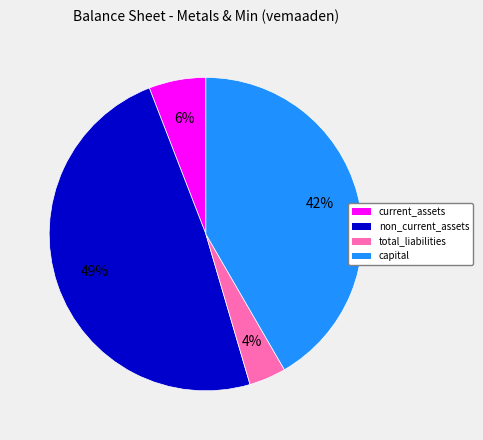

Is the sum of total_liabilities and non_current_assets greater than half?

Yes